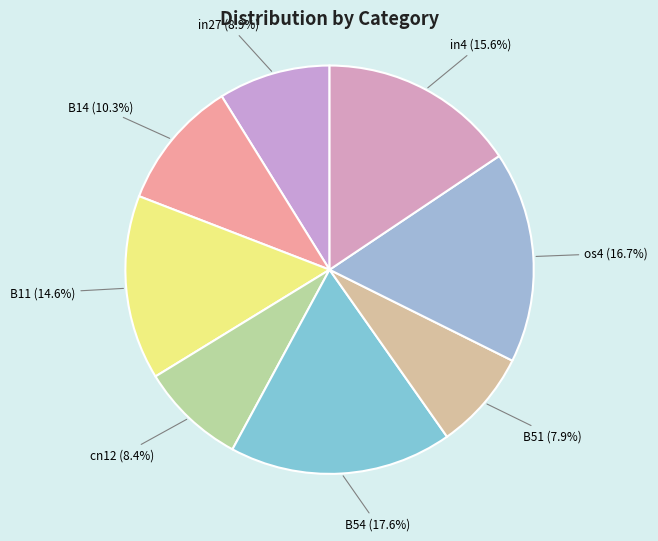

Is it true that os4 is 17% of the pie?

True